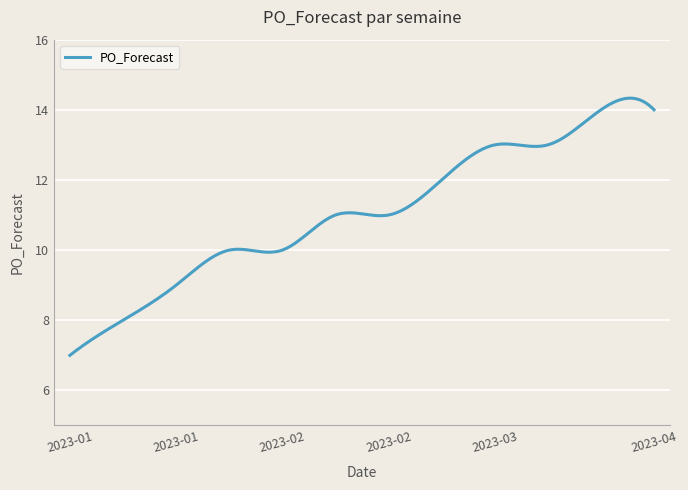

What is the difference between the maximum and minimum values?

7.3